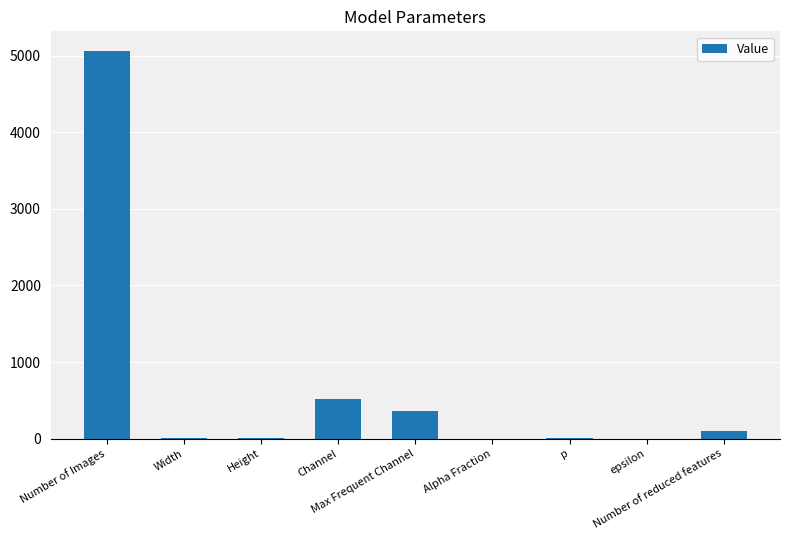

What is the maximum value shown in the chart?

5063.0